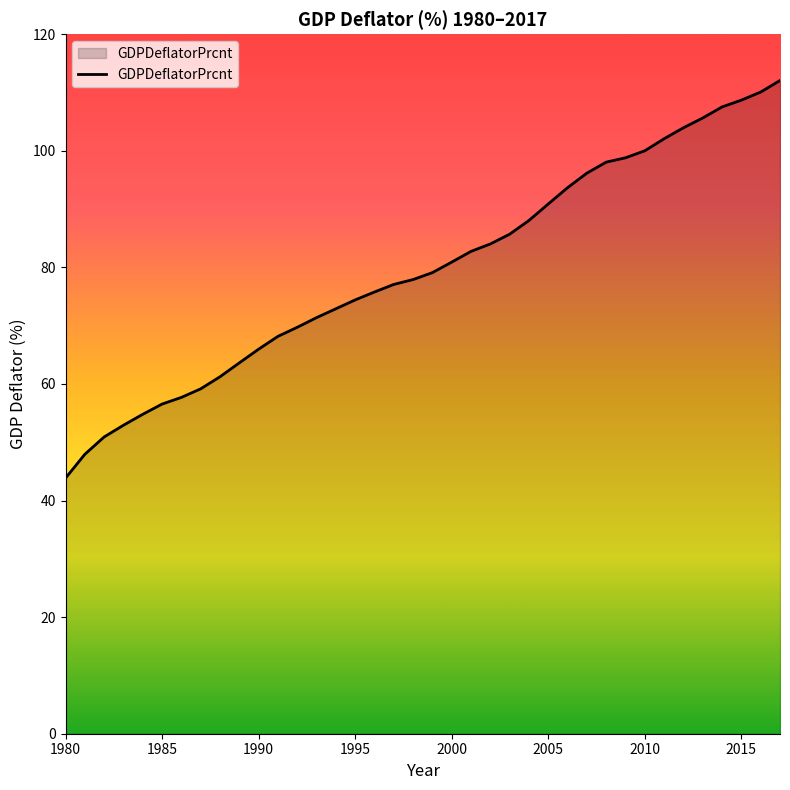

What is the smallest value displayed?

43.8